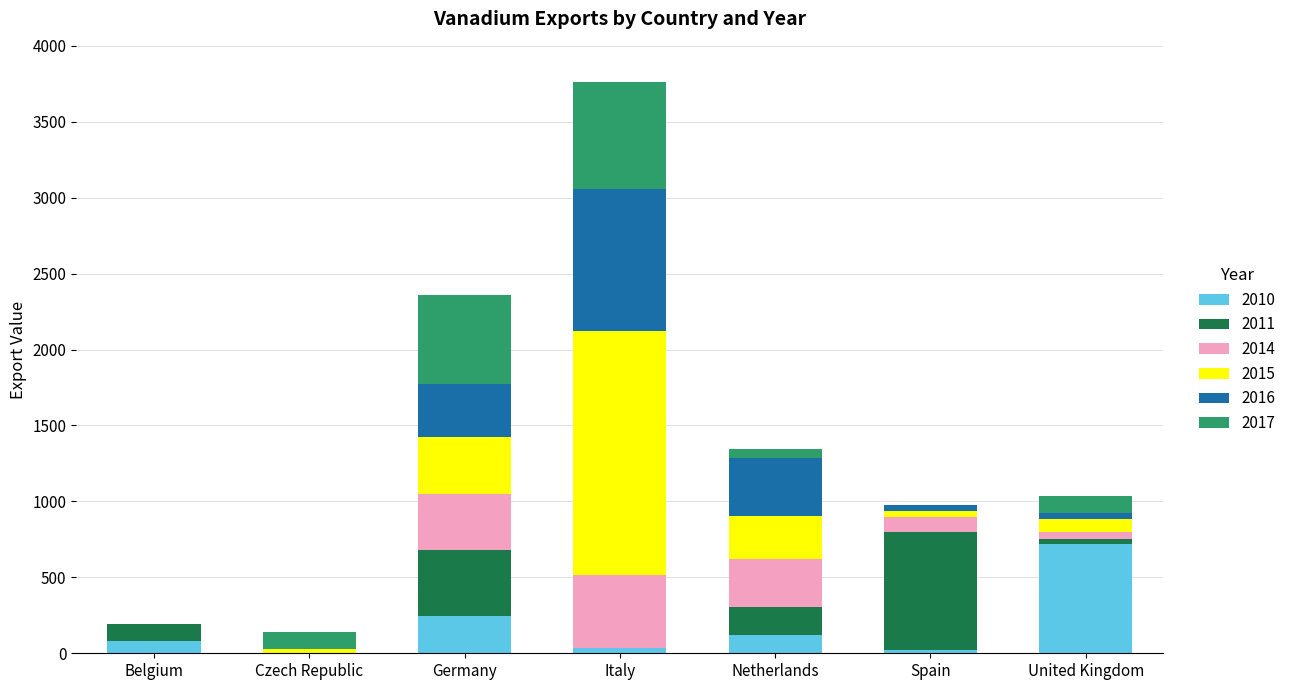

How many series are shown in this chart?

6